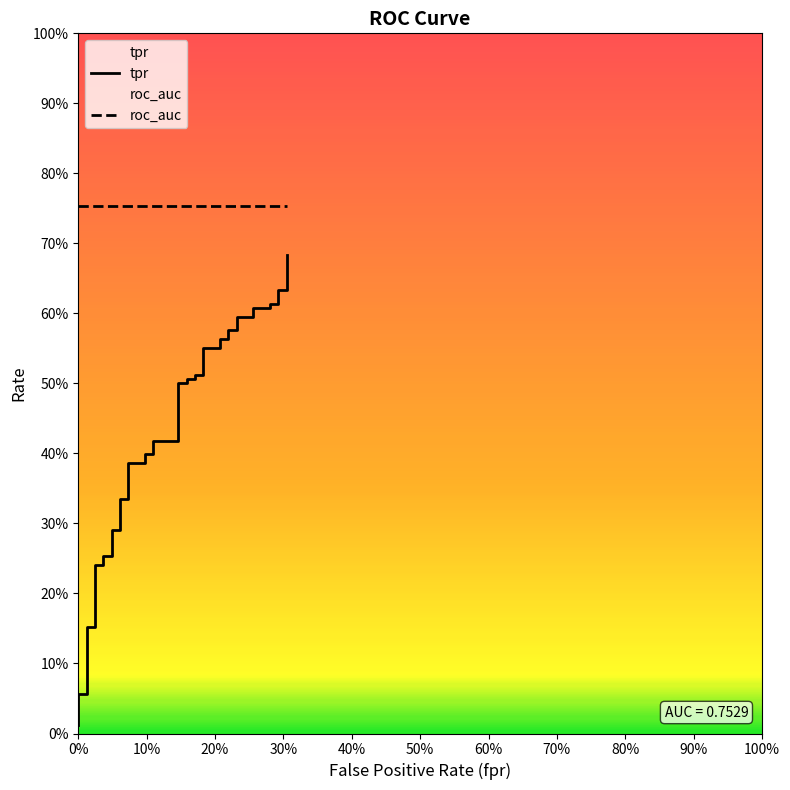

What is the sum of all tpr values?

17.1